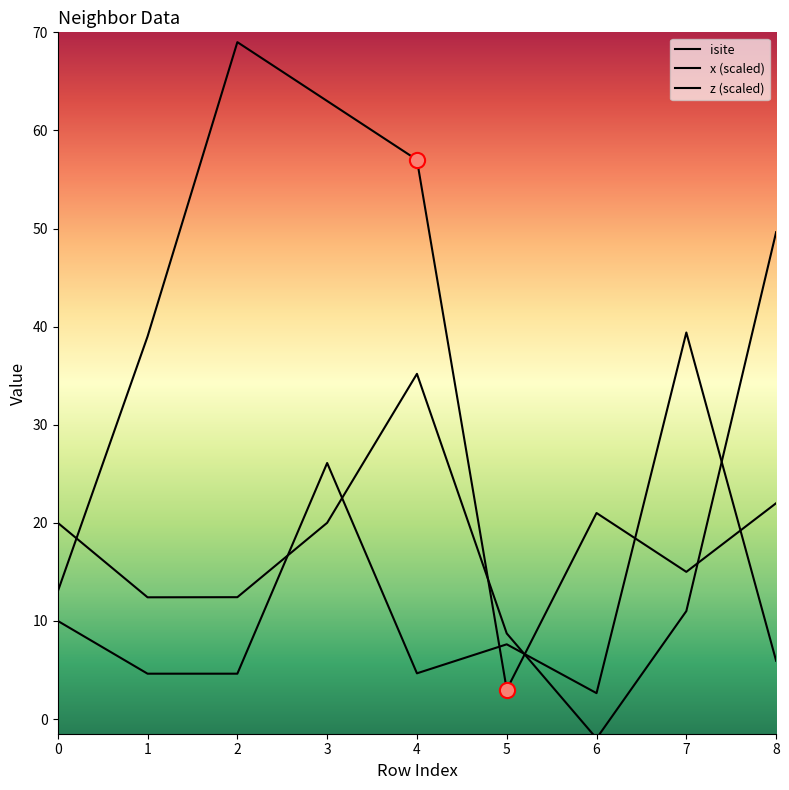

Is this an area chart (filled region under the line)?

No